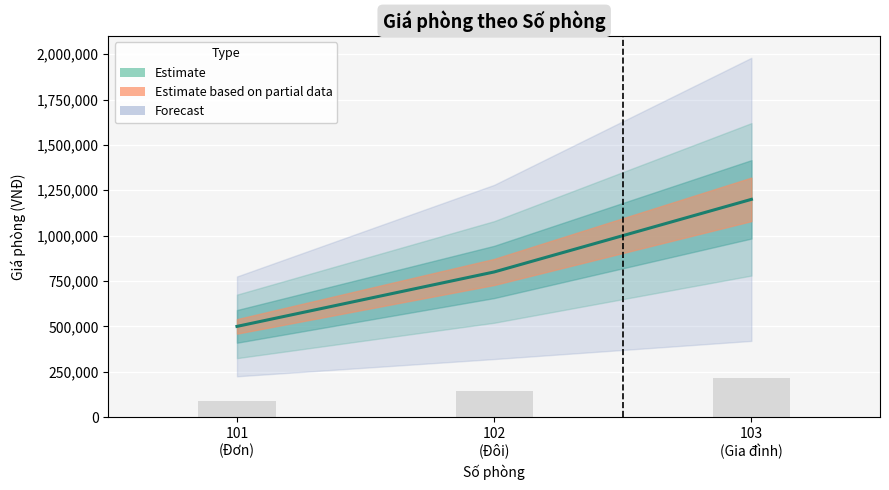

Count the values in the range 500000 to 1200000.

3